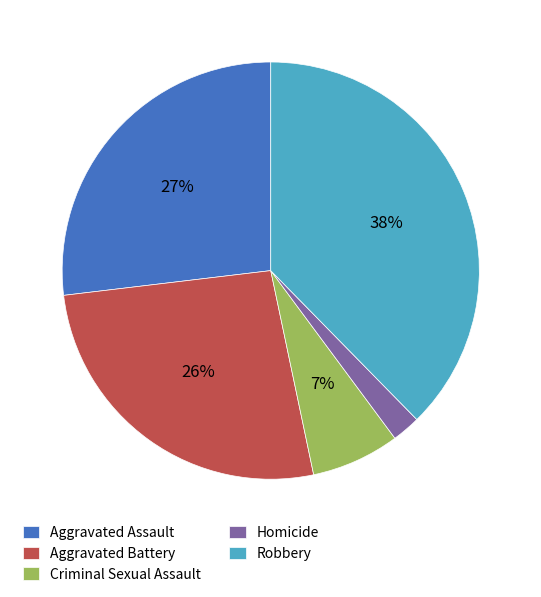

Combined, do Aggravated Battery and Criminal Sexual Assault account for over 50%?

No